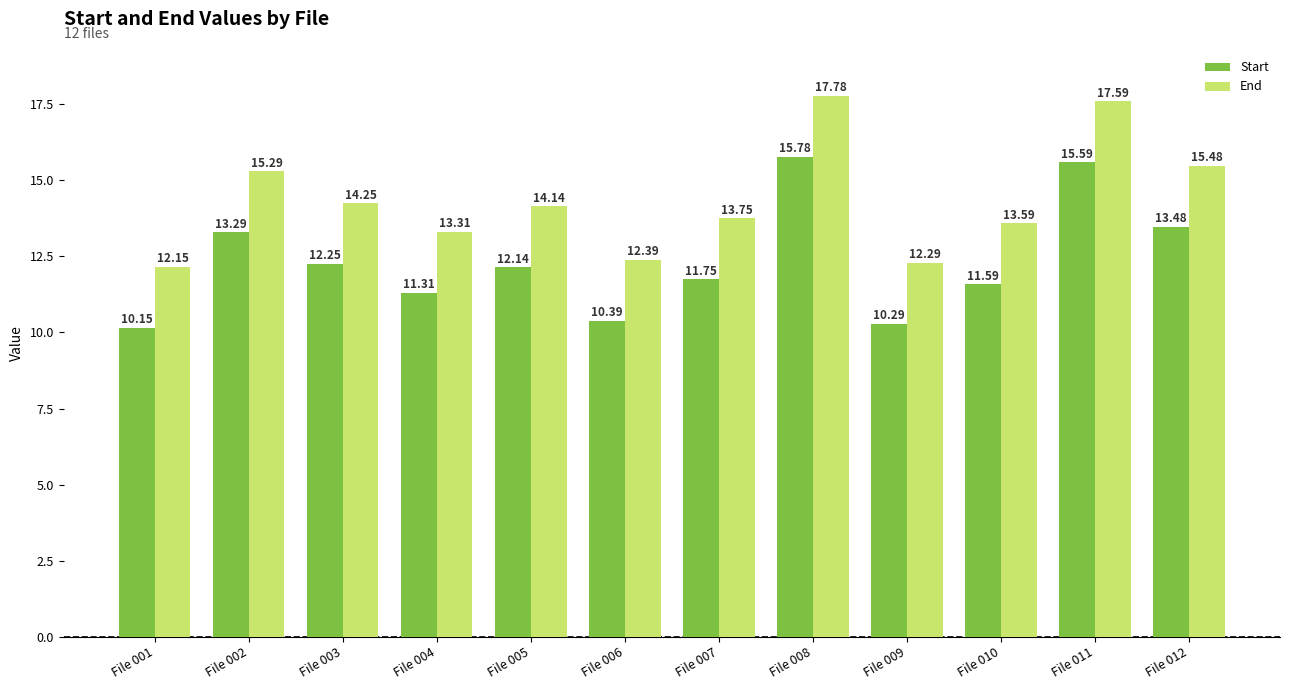

At how many categories does at least one series exceed 10?

12